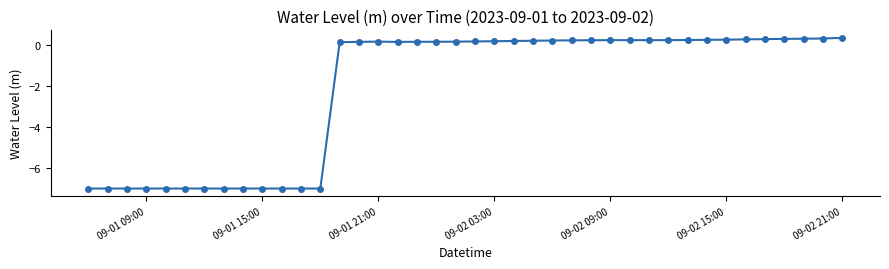

What is the value of the 21st point from the left?

0.2